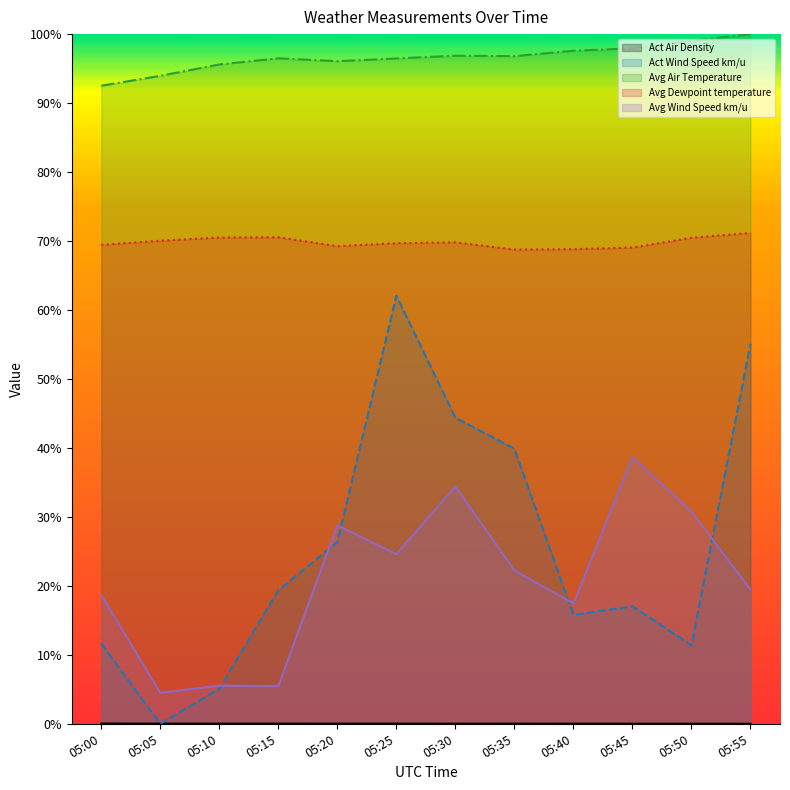

What are all the series names shown in the legend?

Act Air Density, Act Wind Speed km/u, Avg Air Temperature, Avg Dewpoint temperature, Avg Wind Speed km/u